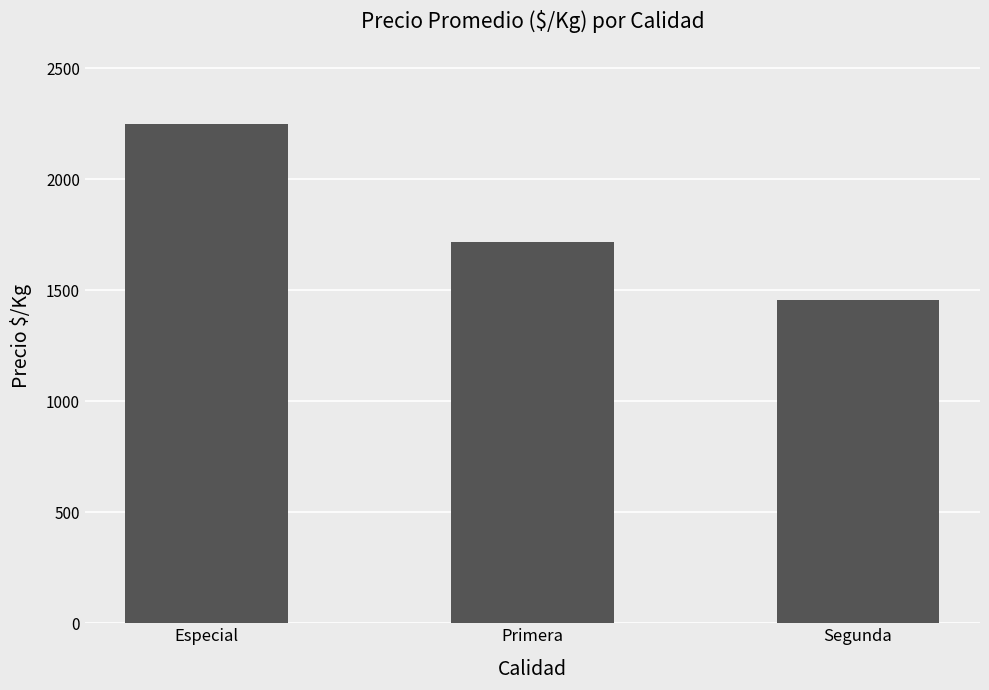

What is the average value?

1808